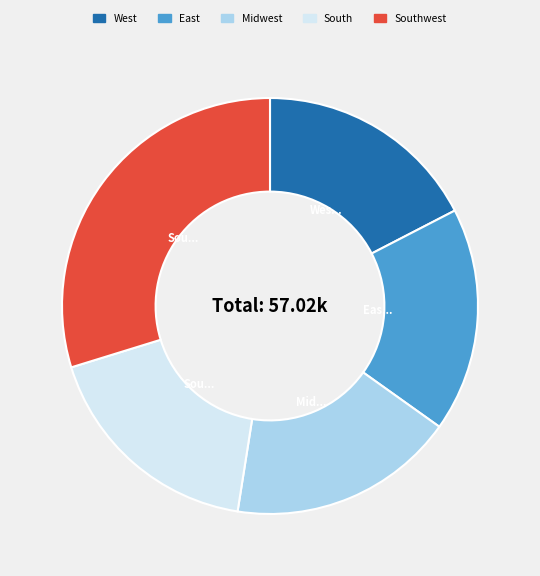

Does any single category account for the majority?

No